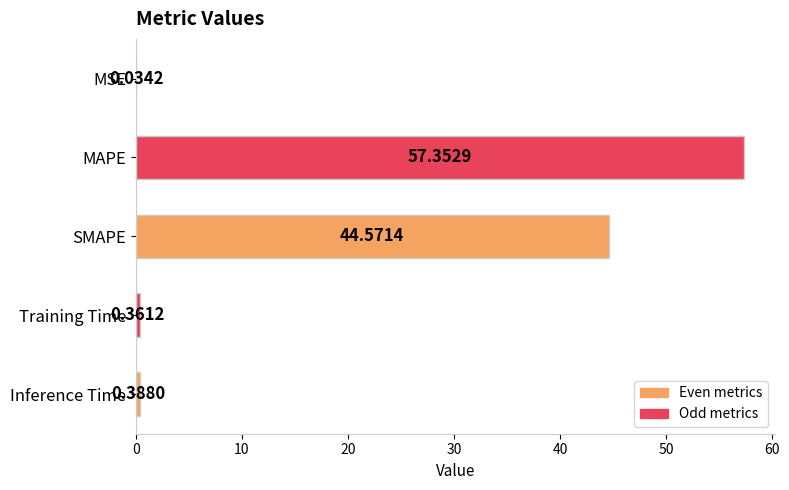

What is the sum of all values?

102.7